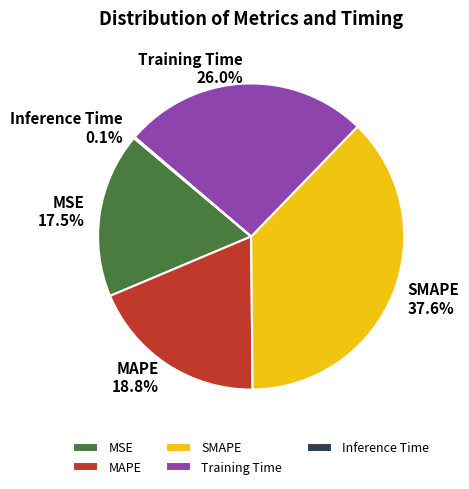

Is Training Time the majority of the pie?

No